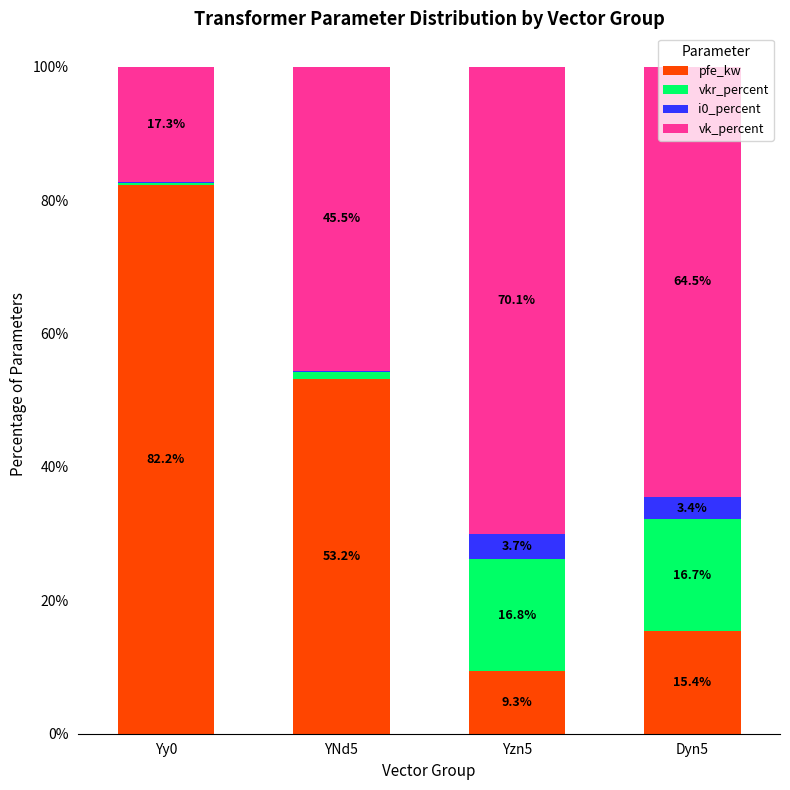

Where is pfe_kw nearest to the value 45?

YNd5